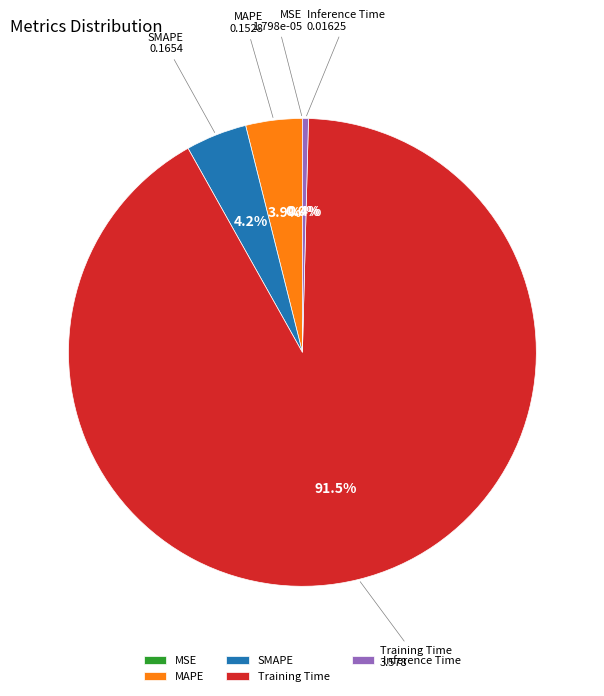

What is the largest slice in the pie chart?

Training Time